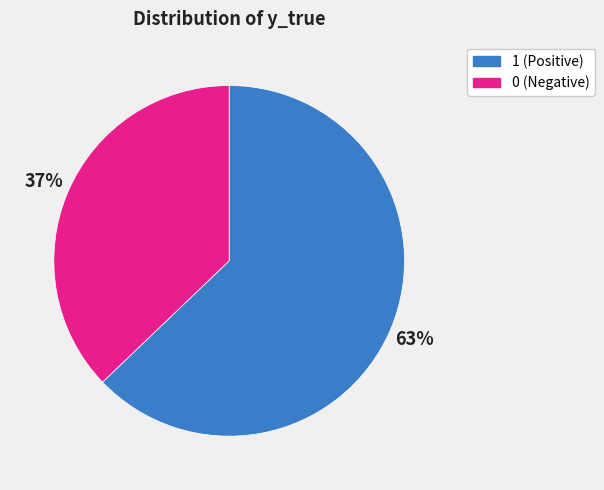

Rank the categories by value from highest to lowest.

1, 0